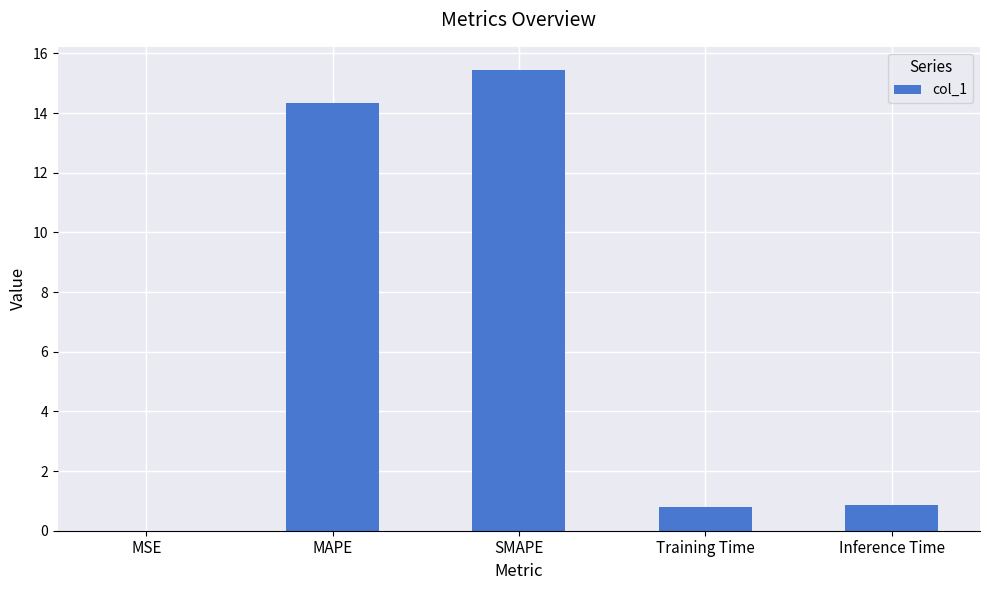

What is the approximate value at MAPE?

14.3